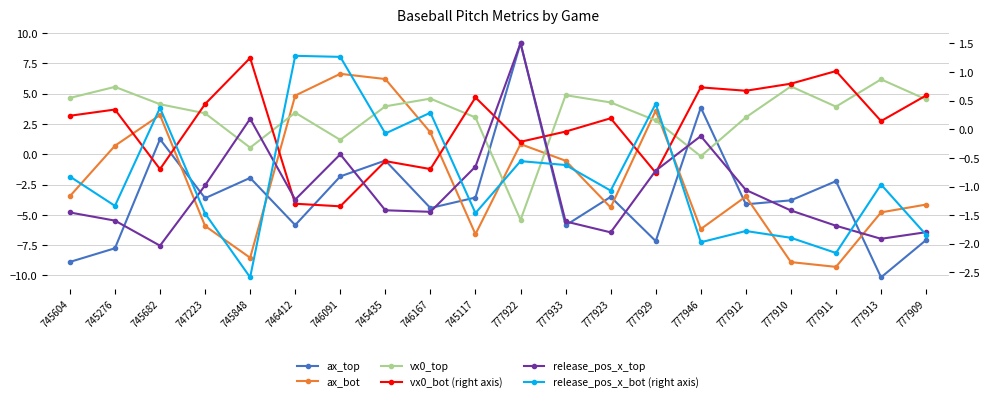

At which category does ax_bot reach its first local peak?

745682